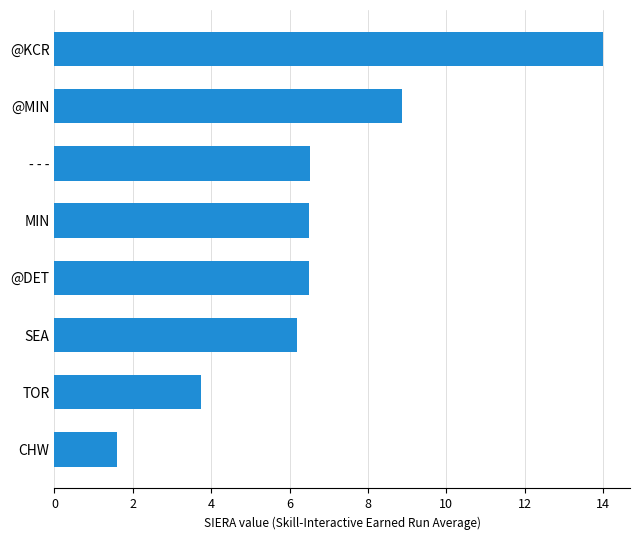

What is the change in value from SEA to TOR?

-2.4